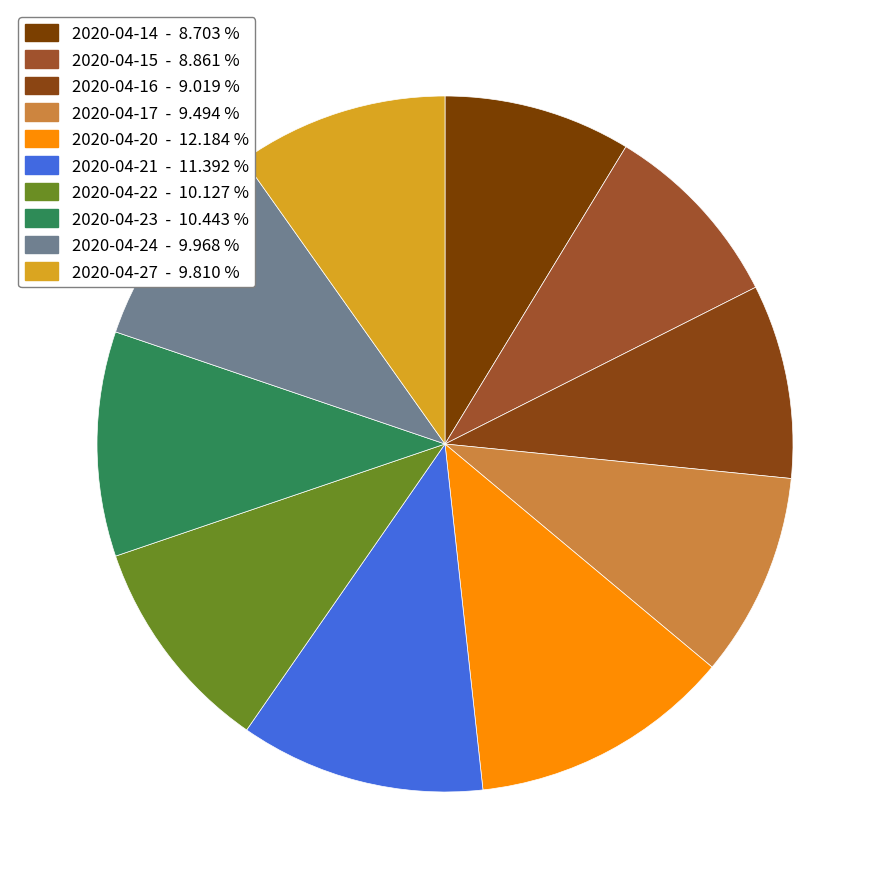

Is 2020-04-24 the majority of the pie?

No